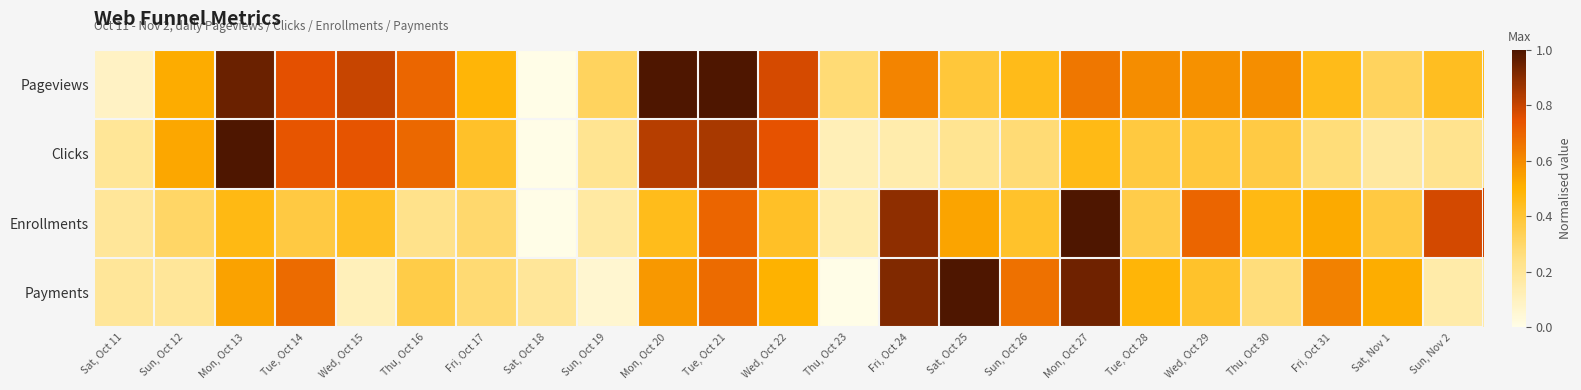

What is the difference between the highest and lowest values at Fri, Oct 31?

0.4